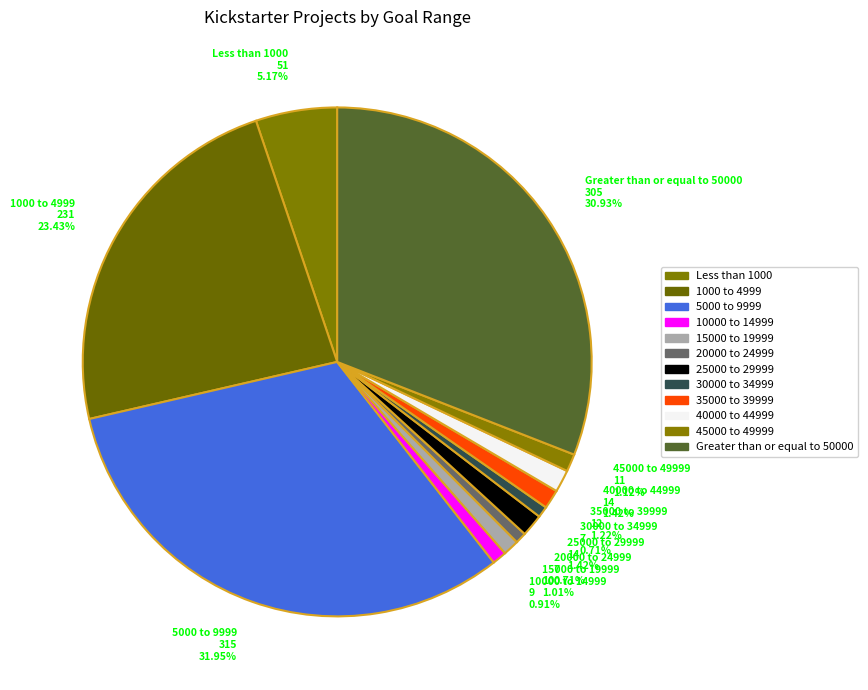

How many segments does this pie chart have?

12